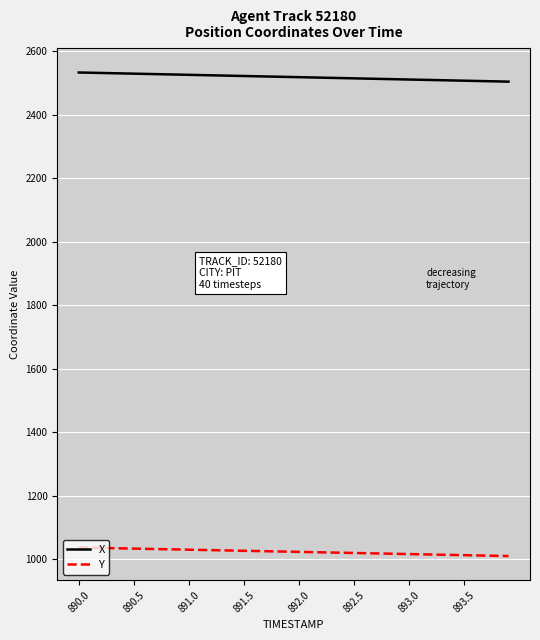

List the series in order of their peak value, lowest first.

Y, X